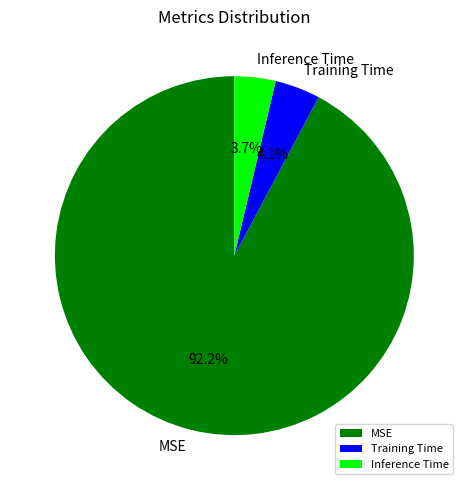

To the nearest percent, what portion does Inference Time represent?

4%